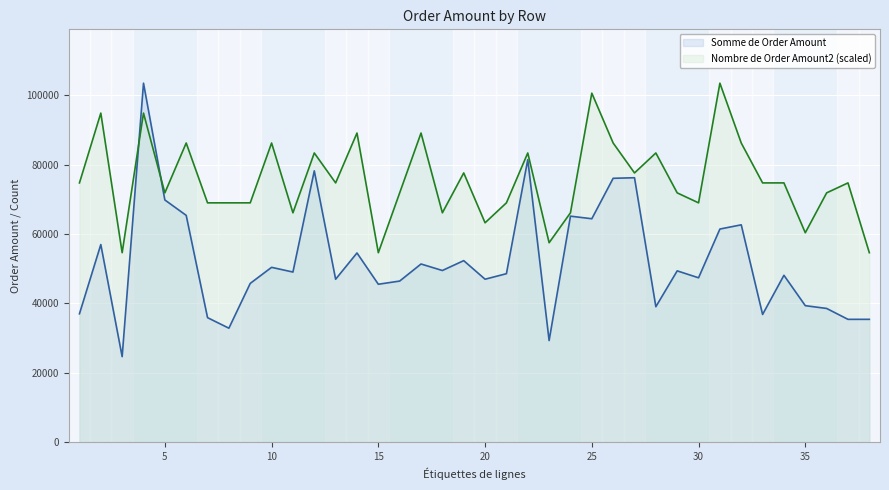

What is the difference between the second highest and minimum values in the Somme de Order Amount series?

56814.3